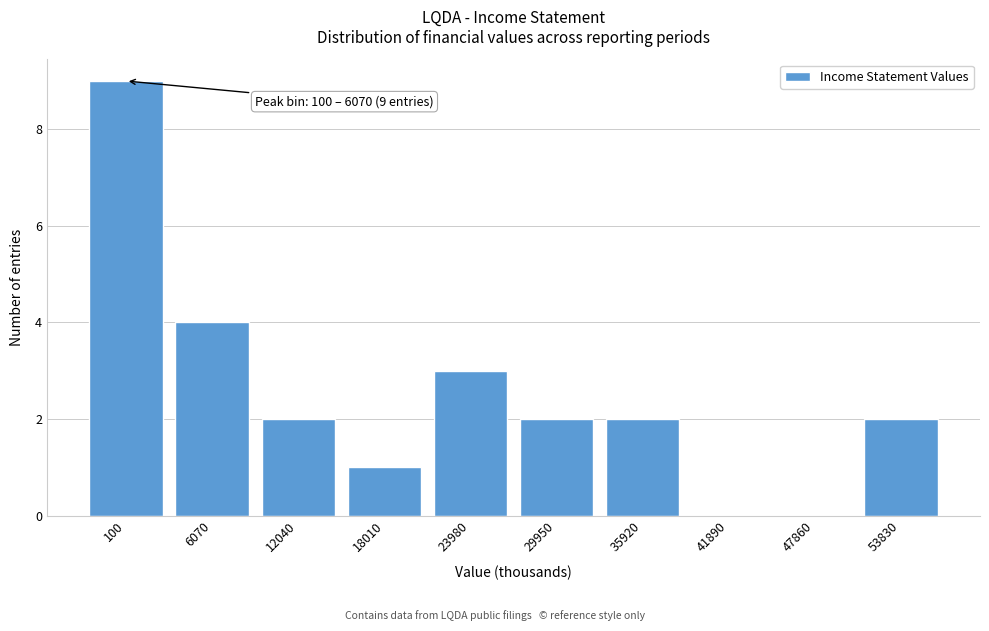

Reading right to left, extract all data points from this chart.

53830=2	47860=0	41890=0	35920=2	29950=2	23980=3	18010=1	12040=2	6070=4	100=9